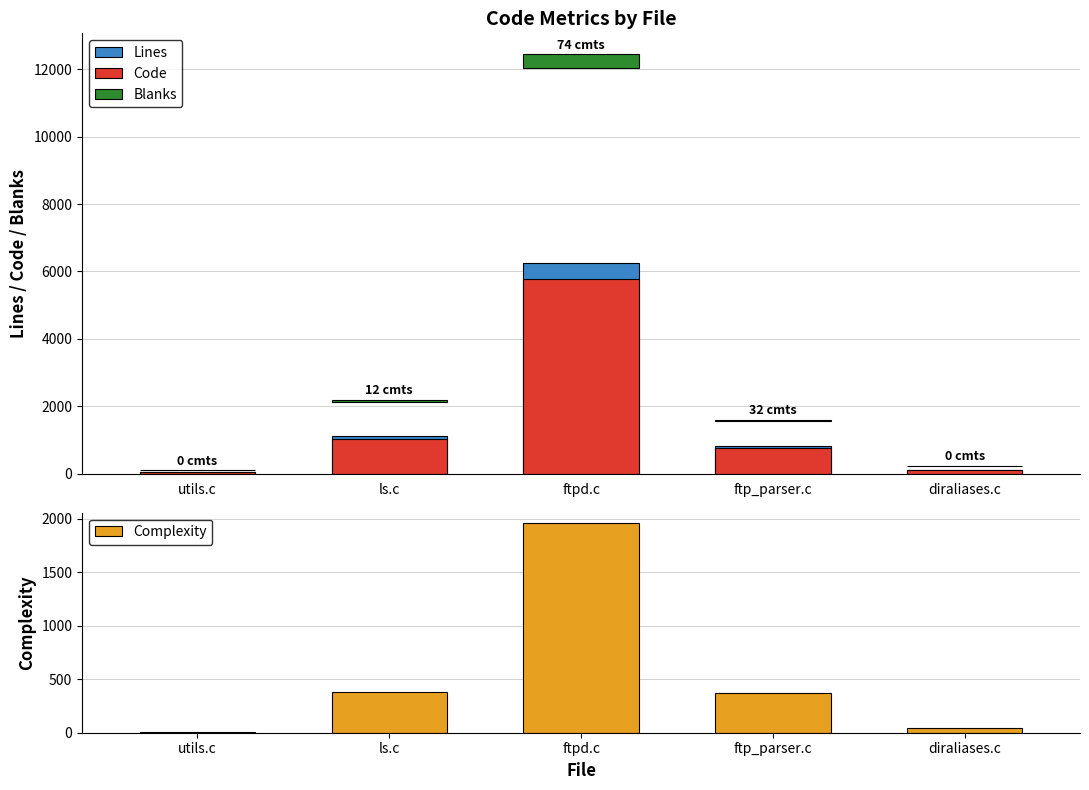

Is the value of Blanks at diraliases.c greater than the value of Code at diraliases.c?

No